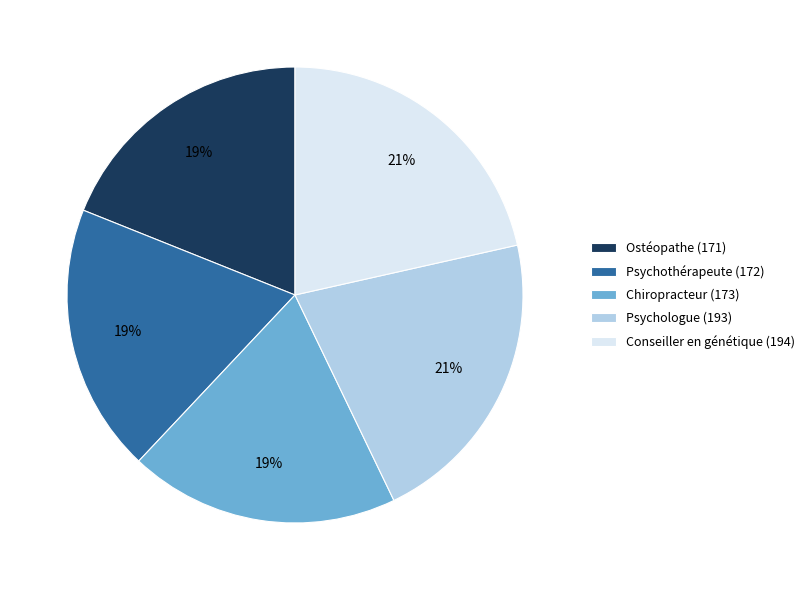

To the nearest percent, what is the difference between the Conseiller en génétique (194) and Psychothérapeute (172) slice percentages?

2%